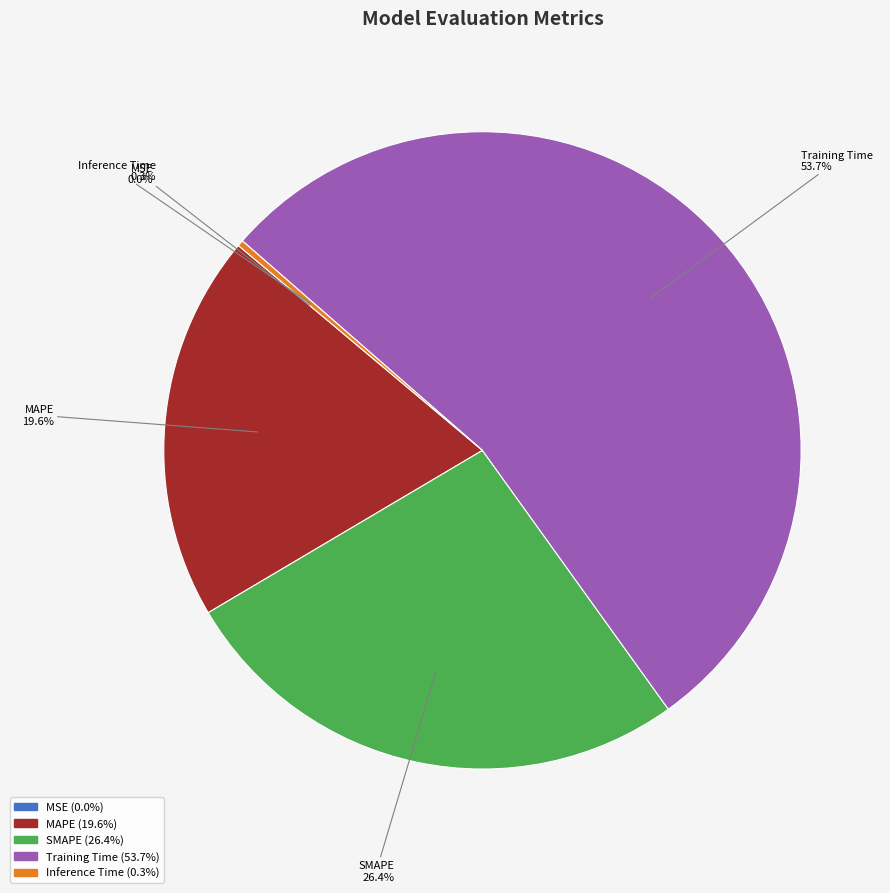

To the nearest percent, what is the difference between the largest and smallest slice percentages?

54%